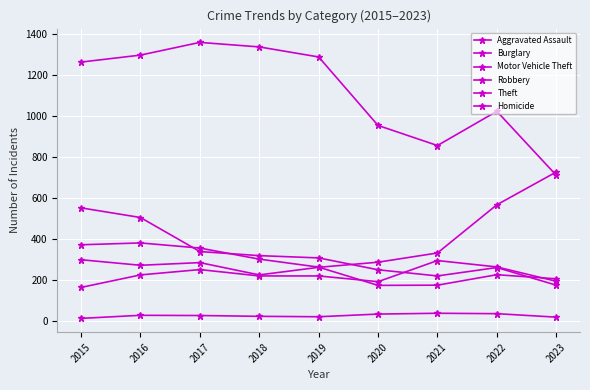

List the series in order of their peak value, highest first.

Theft, Motor Vehicle Theft, Burglary, Robbery, Aggravated Assault, Homicide